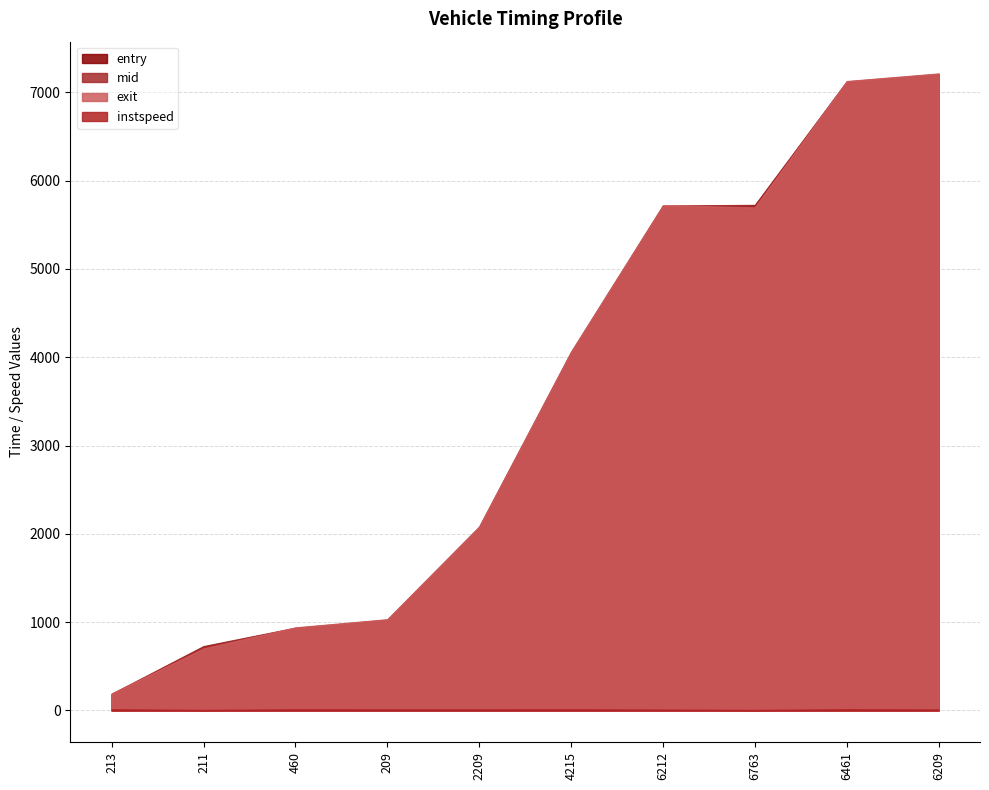

What is the label of the 10th point from the left?

6209